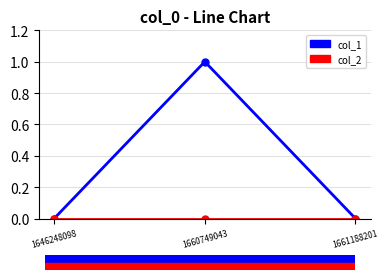

True or false: col_1 has a value of 0 at 1661188201.

True